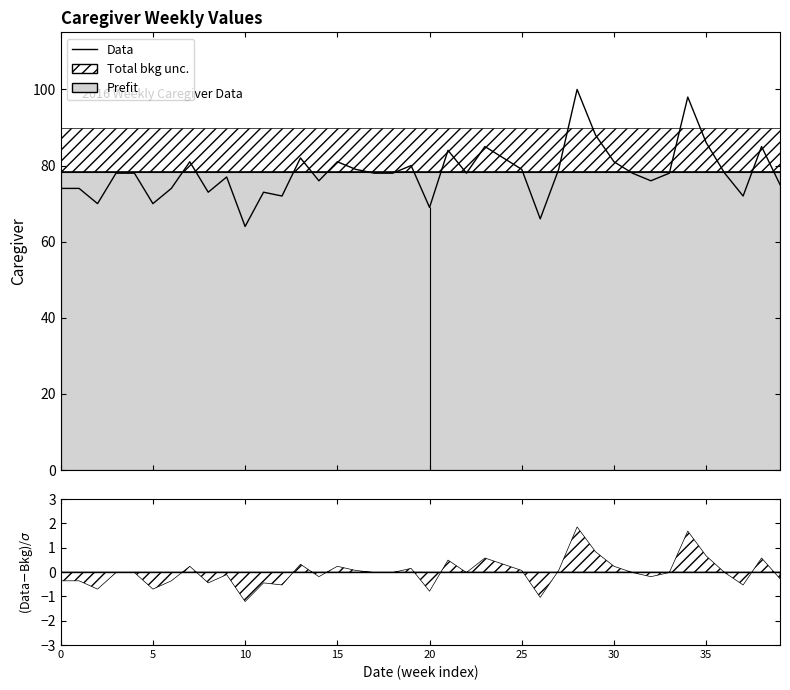

How many lines are shown in the chart?

1